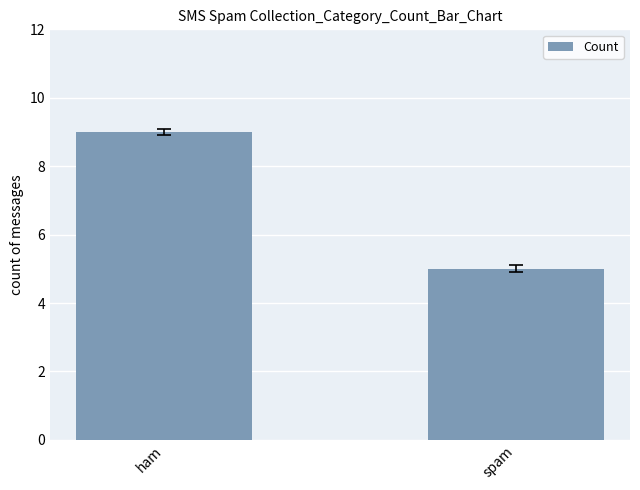

What is the value of the 1st bar from the left?

9